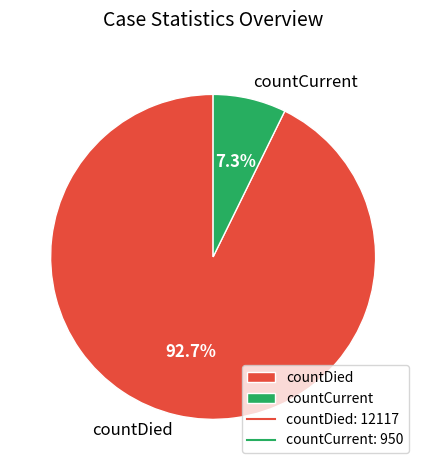

Which slice is the largest?

countDied